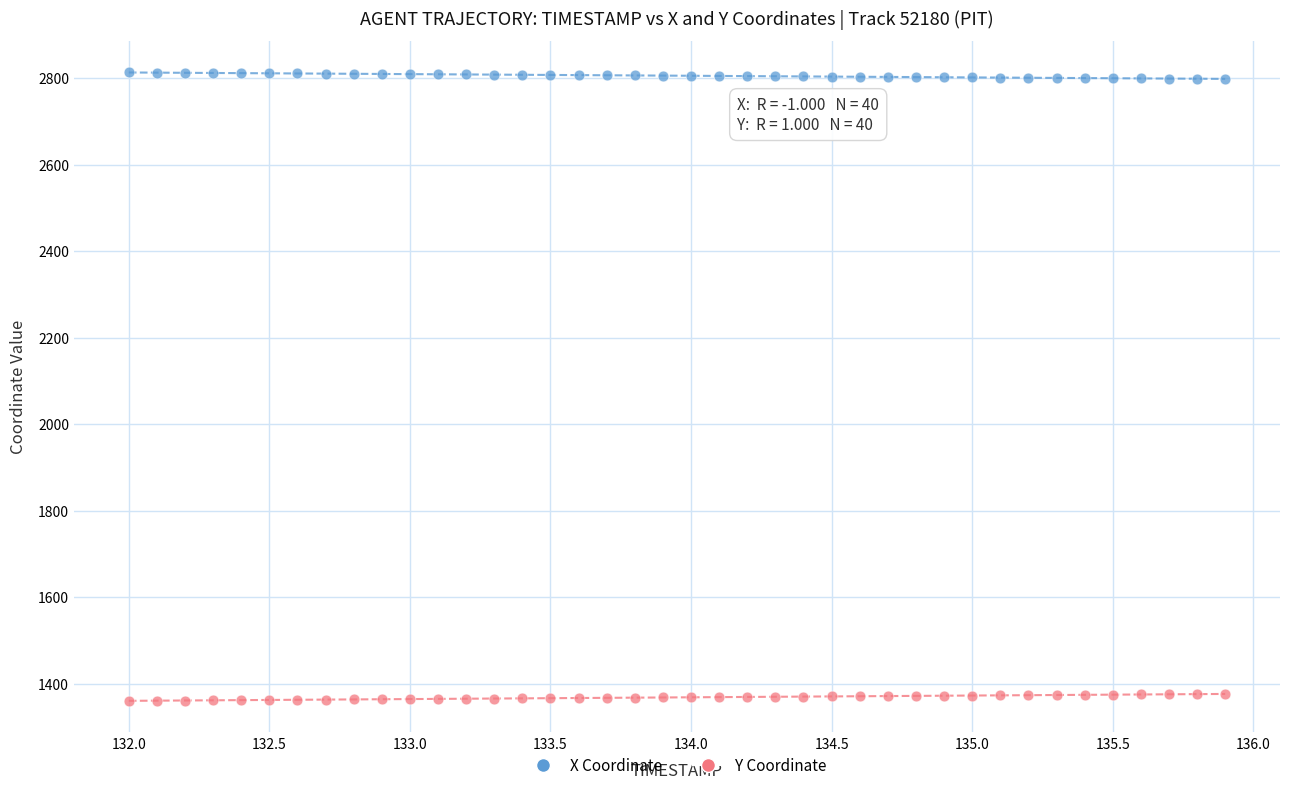

What are all the series names shown in the legend?

X Coordinate, Y Coordinate